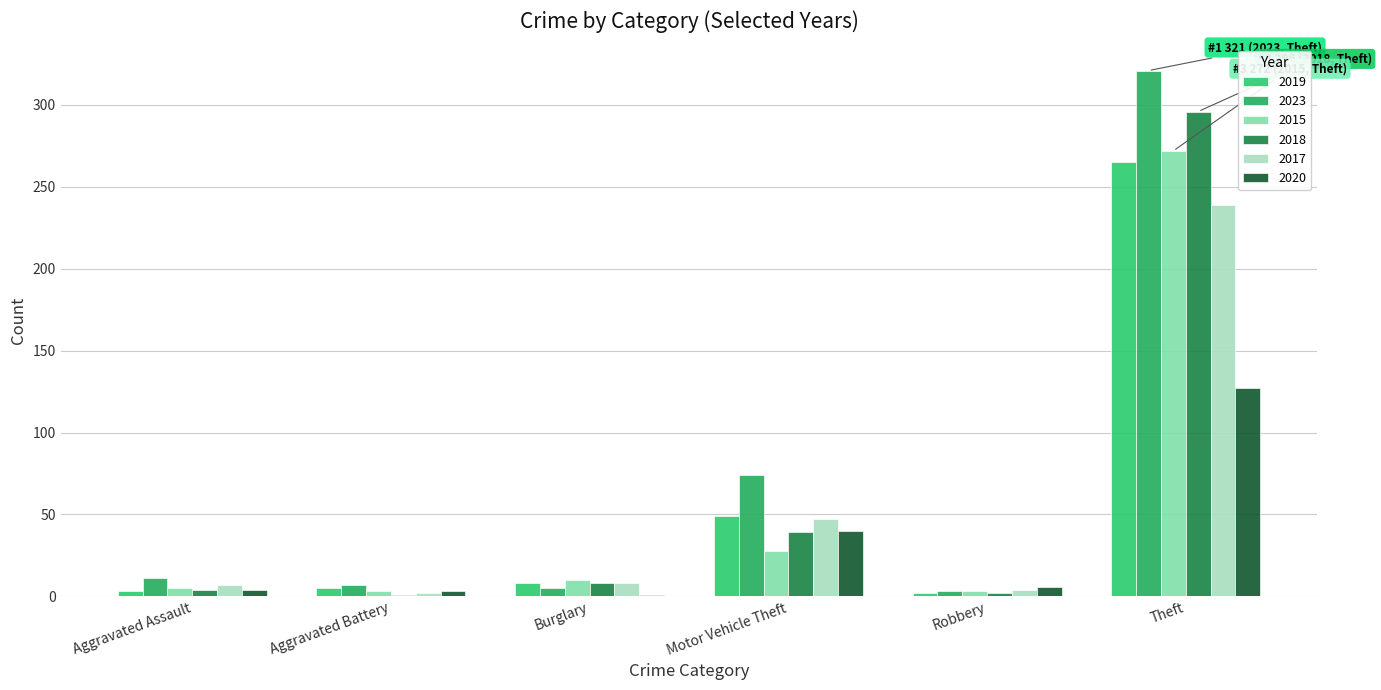

Is the value of 2017 at Theft greater than the value of 2018 at Robbery?

Yes